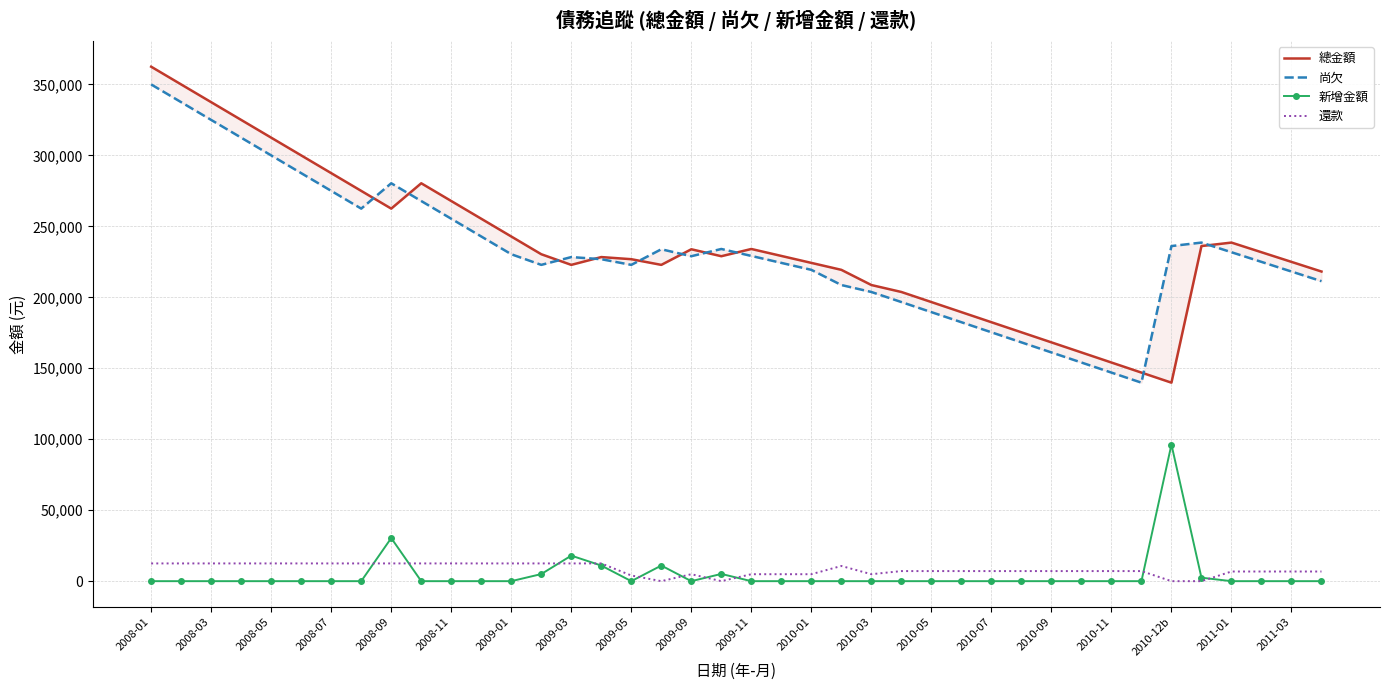

True or false: 新增金額 and 還款 cross at least once.

True